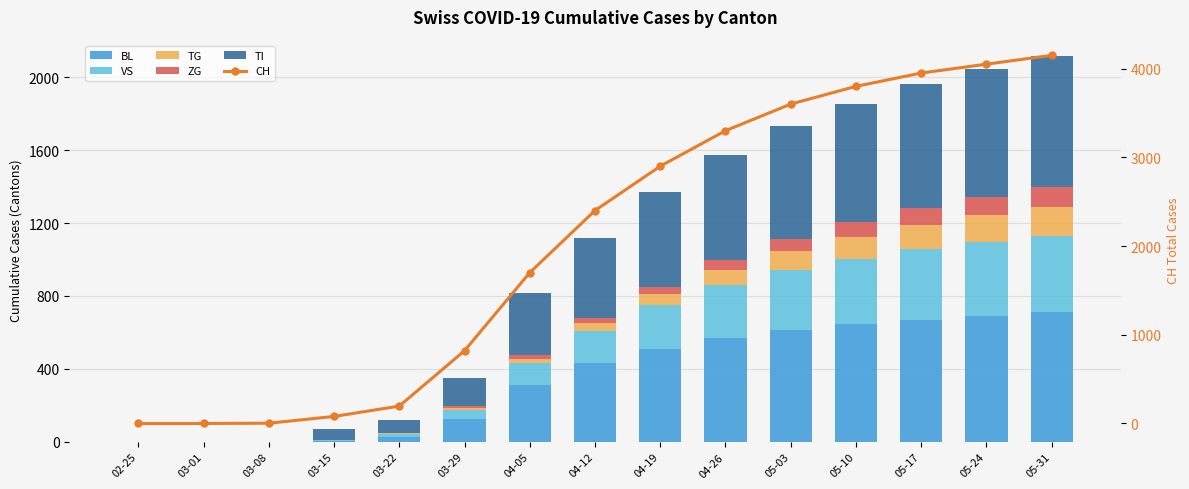

Reading left to right, what are all the values shown in this chart?

BL: 0	0	0	5	25	123	310	430	510	570	615	645	670	690	710
VS: 0	0	0	6	19	54	120	180	240	290	330	360	385	405	420
TG: 0	0	0	0	2	10	25	40	60	80	100	120	135	148	158
ZG: 0	0	0	0	5	11	20	30	42	55	68	80	90	99	107
TI: 0	0	0	61	70	155	340	440	520	580	620	650	680	700	720
CH: 0	0	3	79	196	820	1700	2400	2900	3300	3600	3800	3950	4050	4150